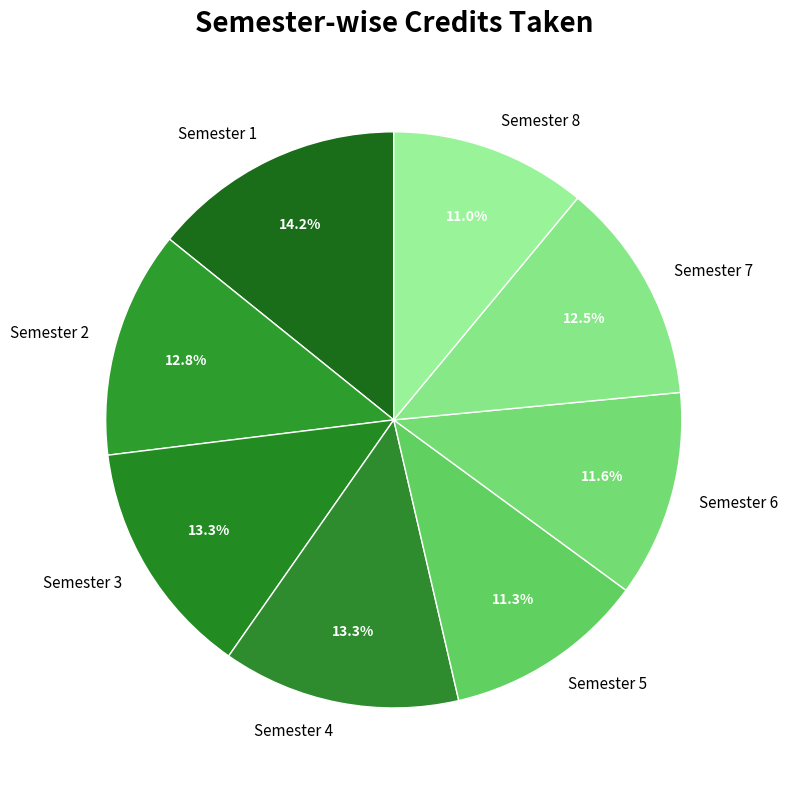

Is the sum of Semester 3 and Semester 4 greater than half?

No